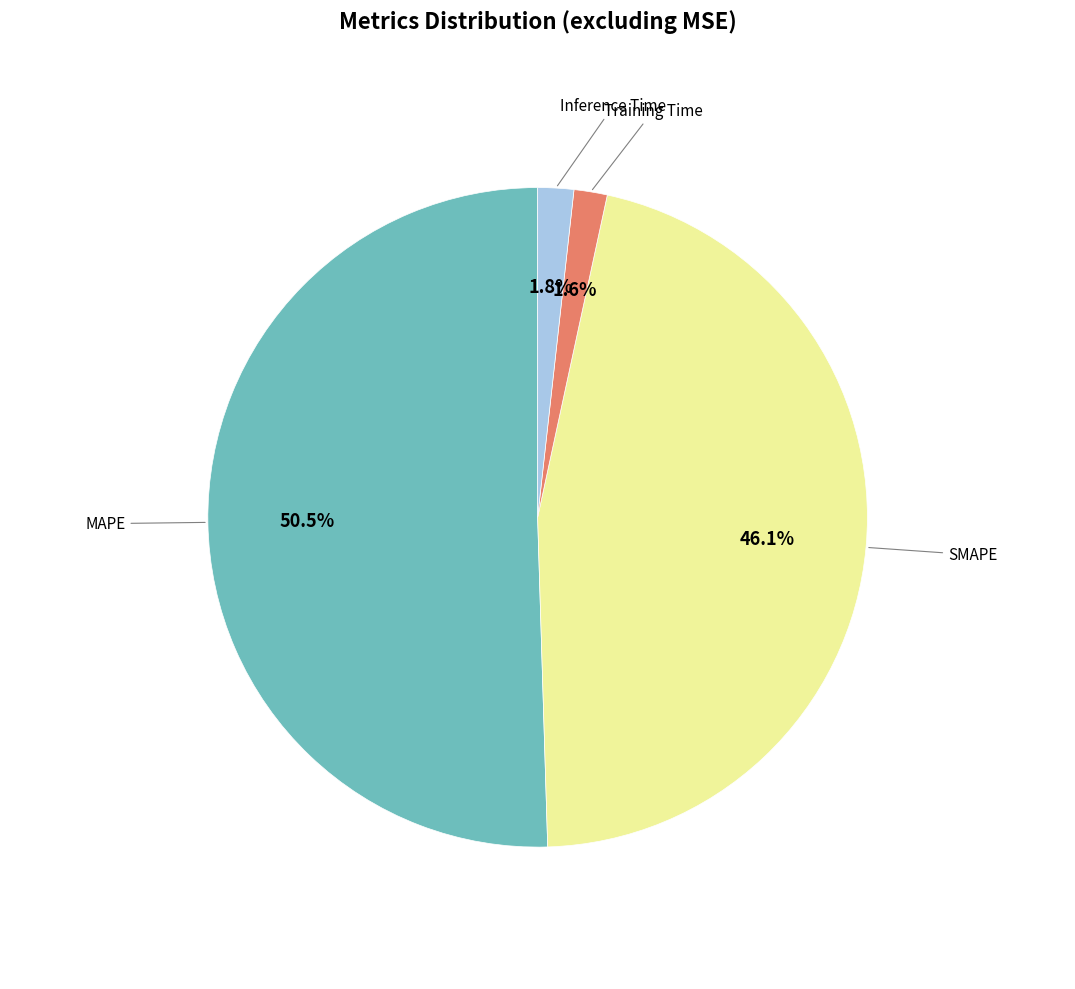

Is there any slice that represents more than half of the pie?

Yes